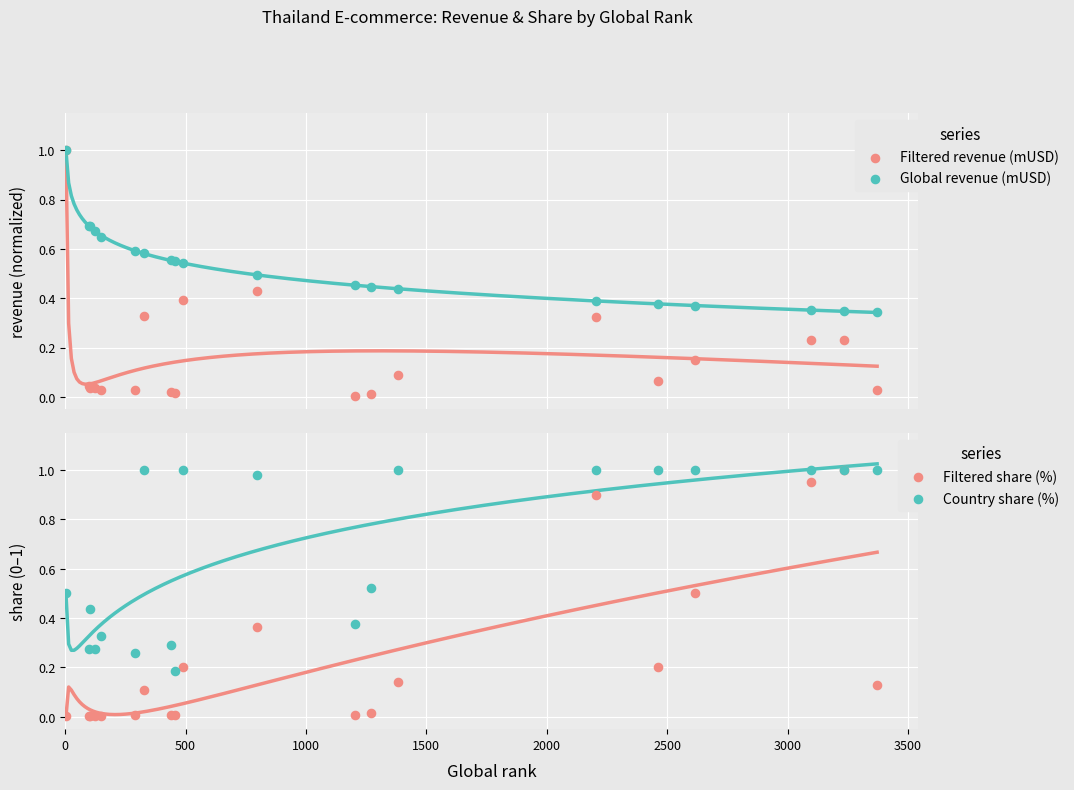

At how many categories does at least one series exceed 0?

20